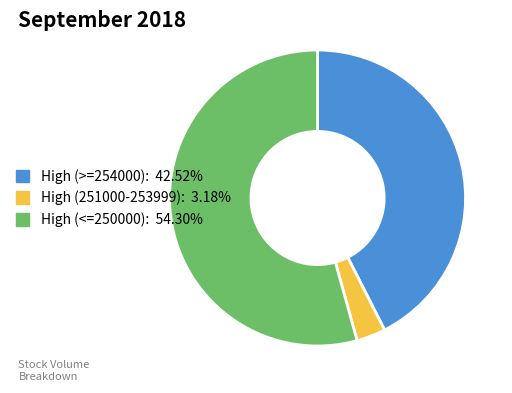

Does any single category account for the majority?

Yes